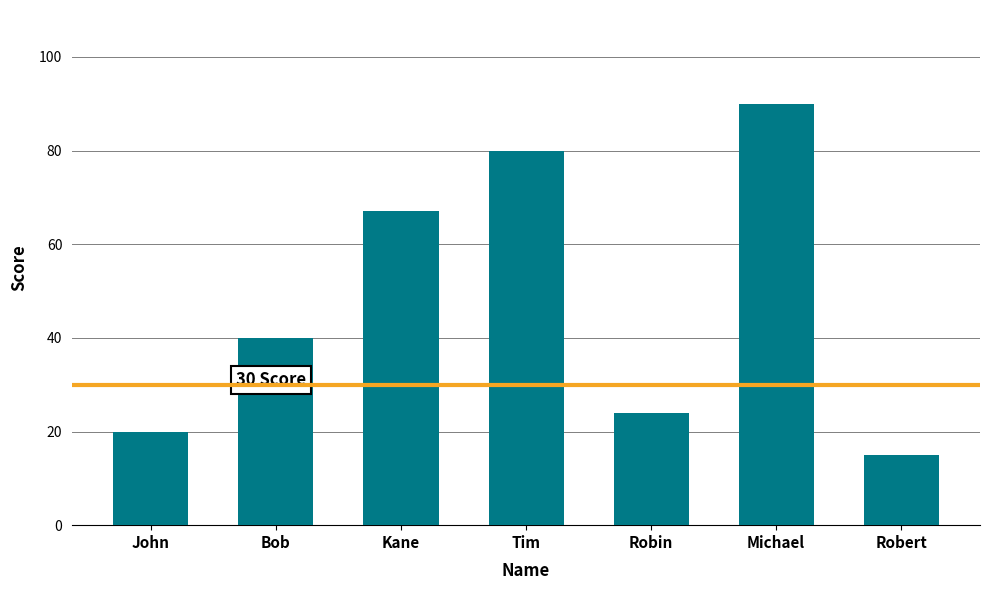

At which category does the chart reach its minimum across all series?

Robert